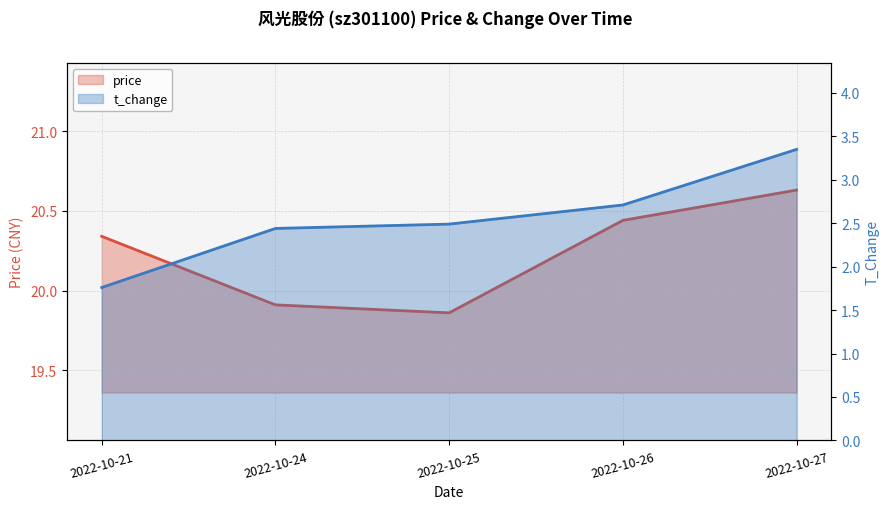

True or false: t_change and price intersect in this chart.

False